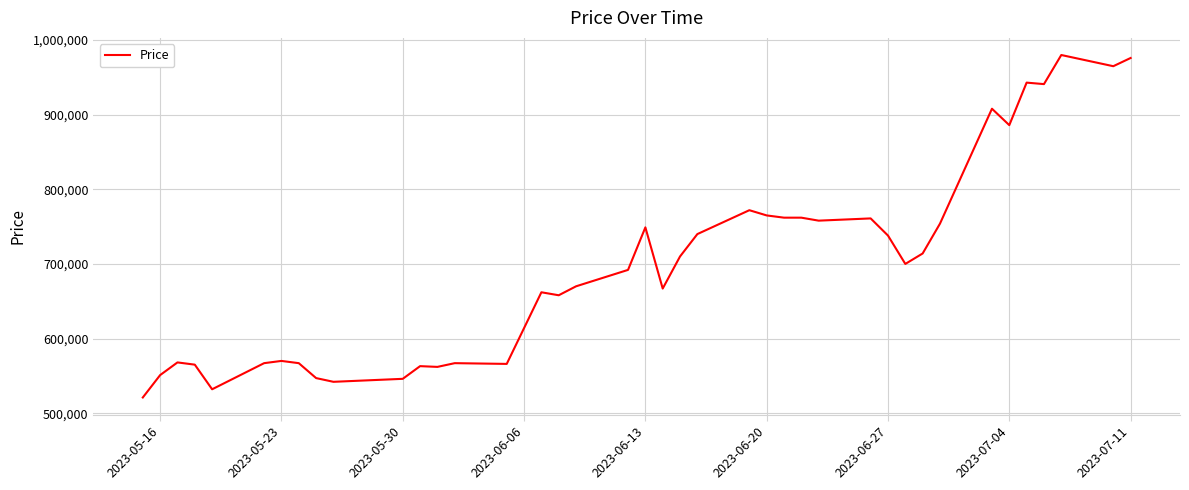

What is the smallest value displayed?

521000